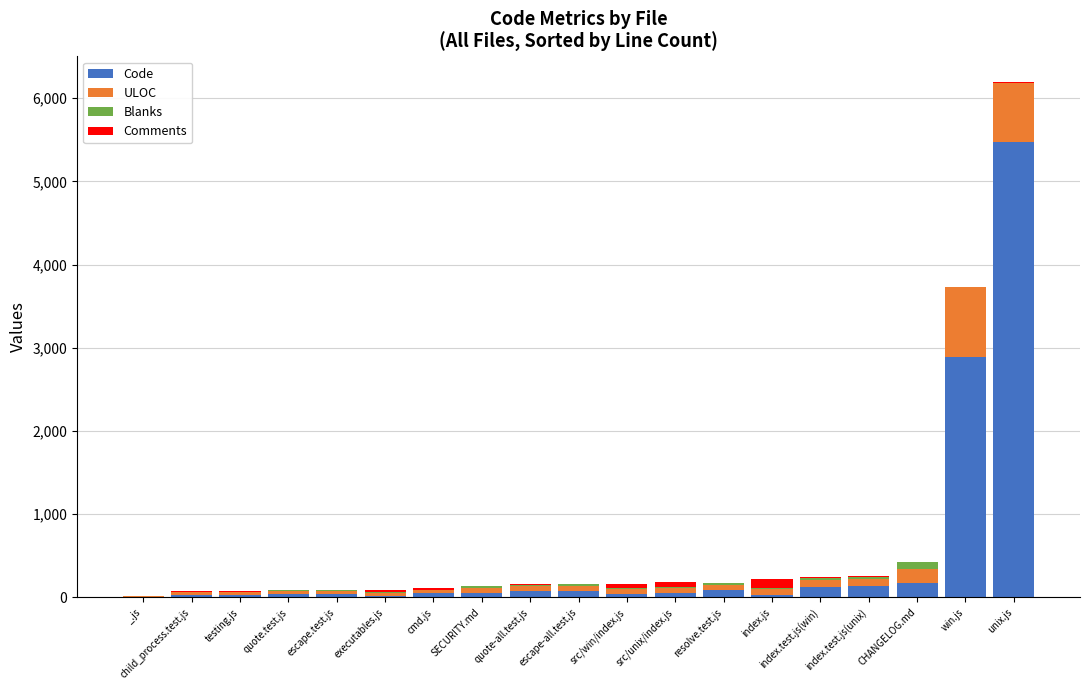

At which category is the sum across all series the highest?

unix.js